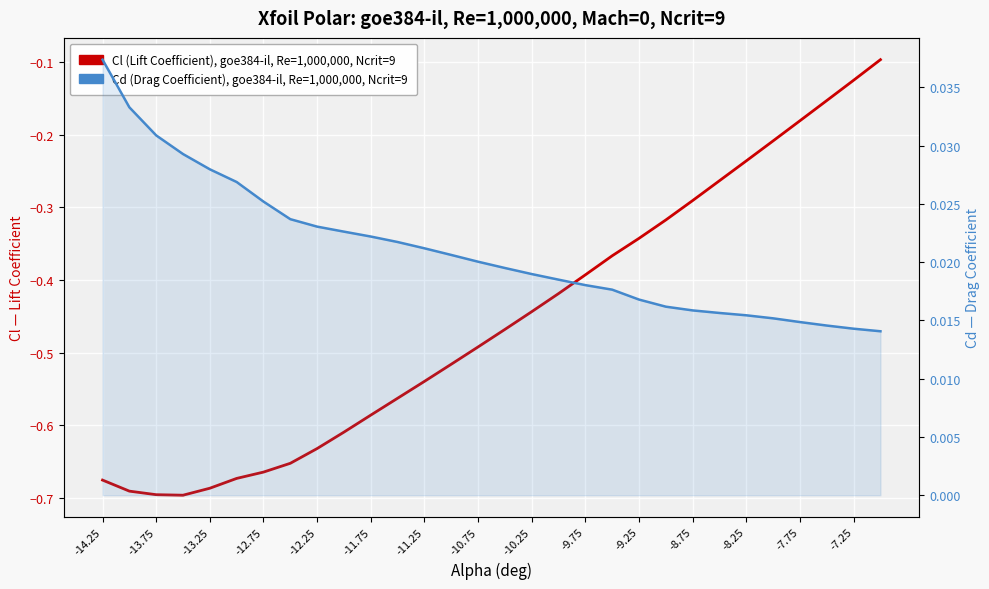

How many categories are shown in the chart?

30